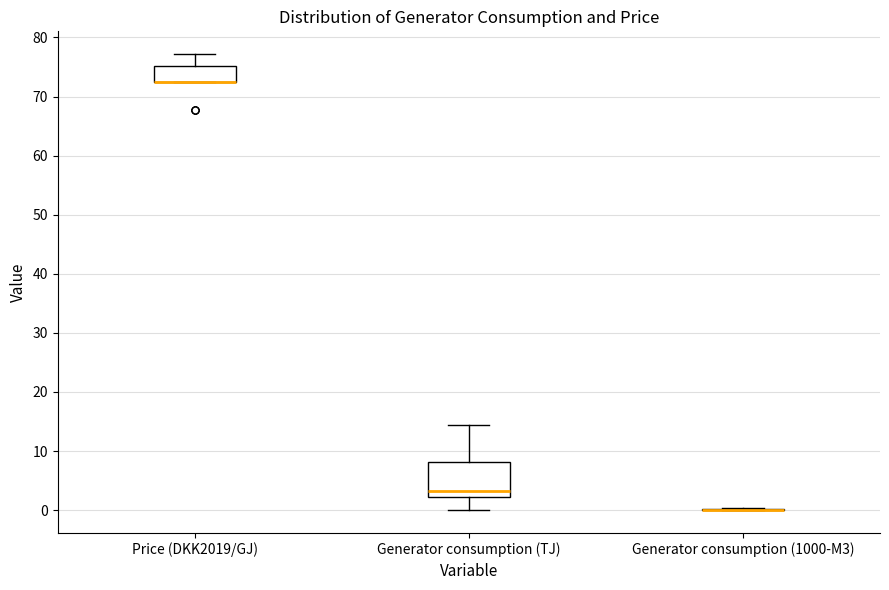

Reading left to right, read every box against the y-axis: the position of its median line, the range the box covers, and the ends of its whiskers. The values are not printed on the chart, so give them approximately, as read against the axis.

Price (DKK2019/GJ): median 73 (drawn on the box's lower edge), box 73 to 75, whiskers 73 to 77
Generator consumption (TJ): median 3, box 2 to 8, whiskers 0 to 14
Generator consumption (1000-M3): box collapsed to a line at 0, whiskers 0 to 0